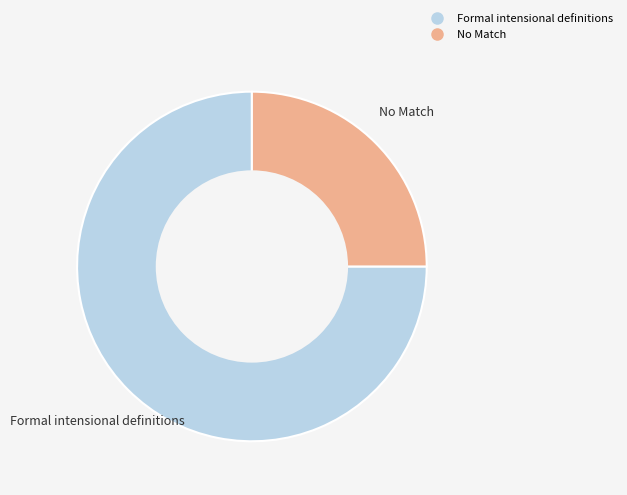

Which has a higher value, Formal intensional definitions or No Match?

Formal intensional definitions